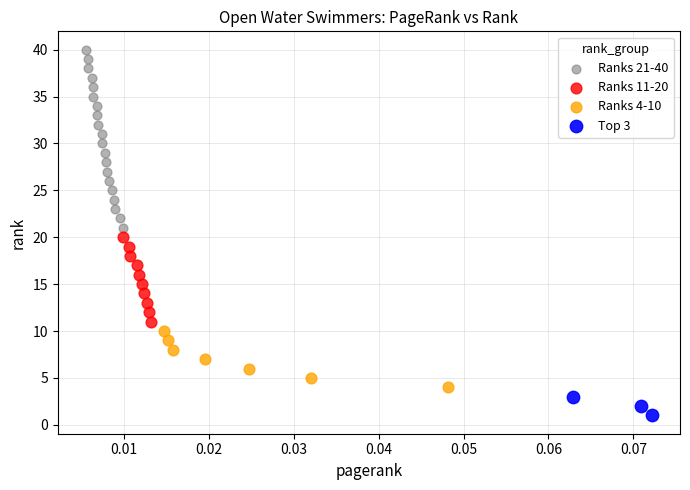

Which series reaches the minimum Y coordinate?

Top 3